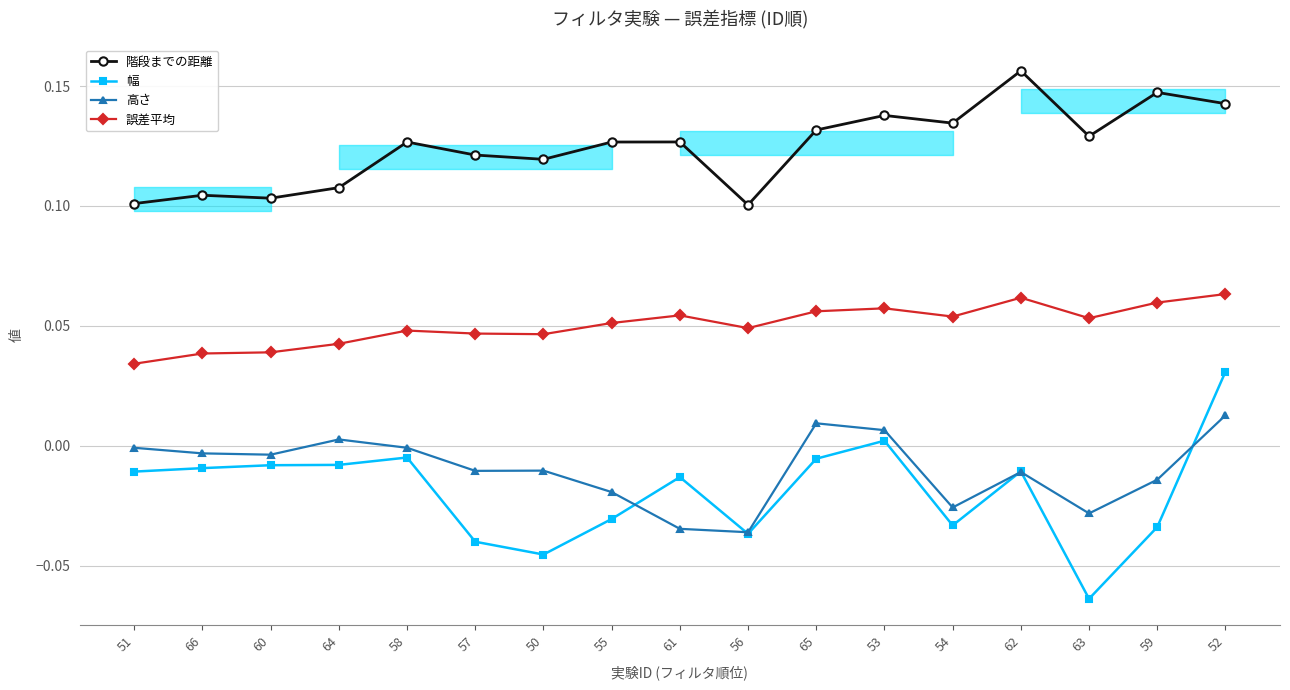

What is the value of the 階段までの距離 point at the 6th from the left?

0.1